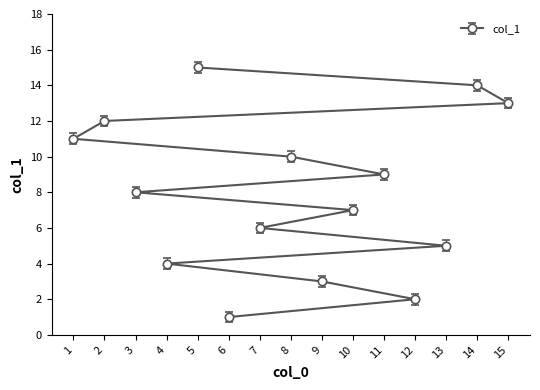

At which category does the chart reach its minimum across all series?

6